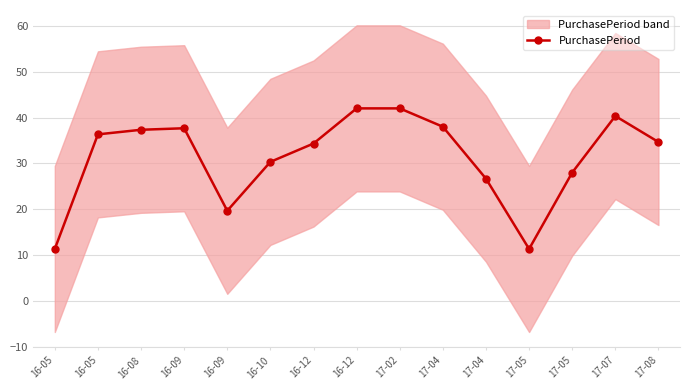

Approximately how many times larger is the value at 17-02 compared to 17-07?

1.0